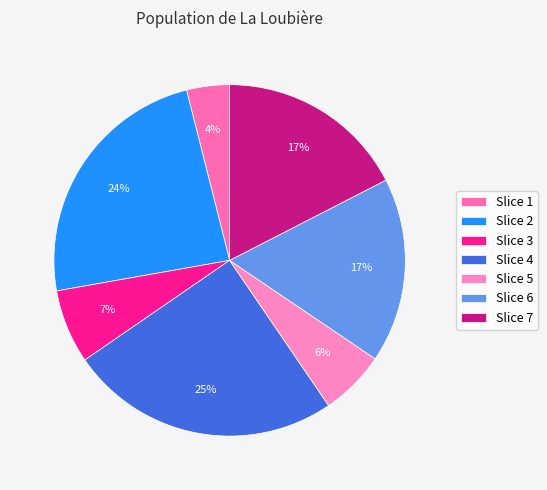

Is there any slice that represents more than half of the pie?

No